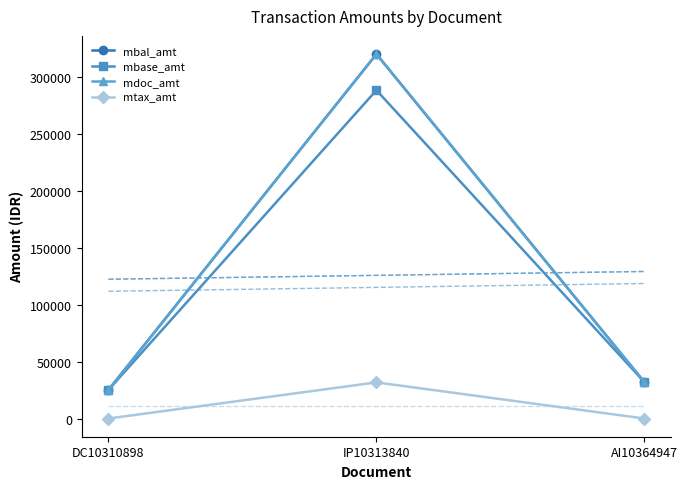

Which category has the highest value in the mbase_amt series?

IP10313840